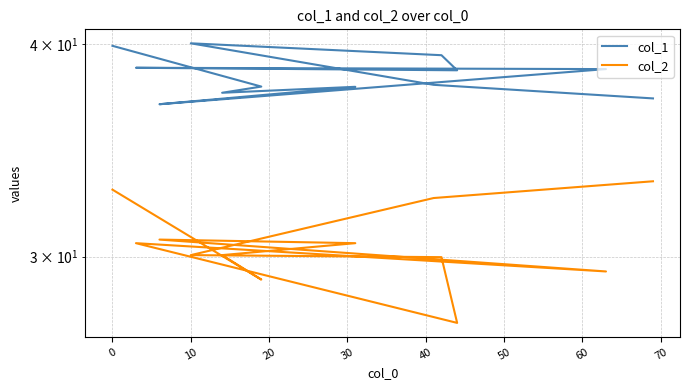

What are all the series names shown in the legend?

col_1, col_2